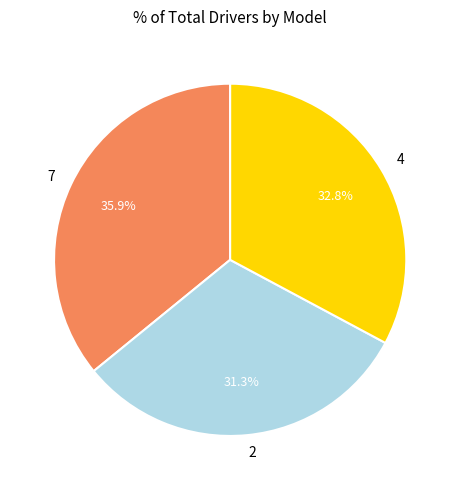

Is 7 the majority of the pie?

No